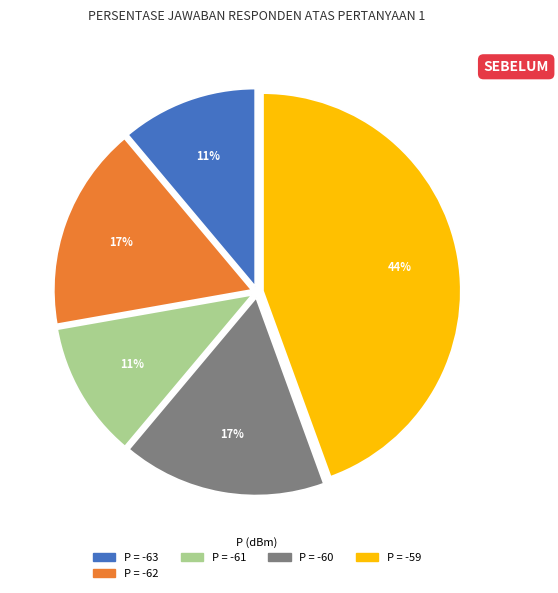

To the nearest percent, what is the average slice percentage?

20%